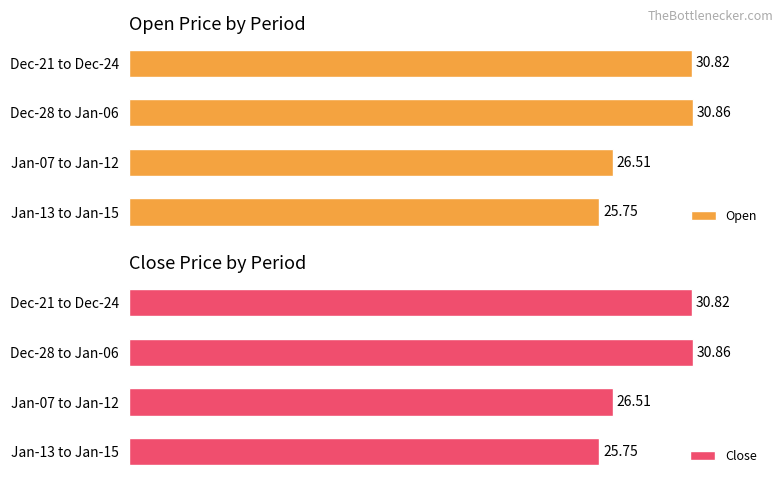

At 10, list the series in order from smallest to largest.

Open, Close